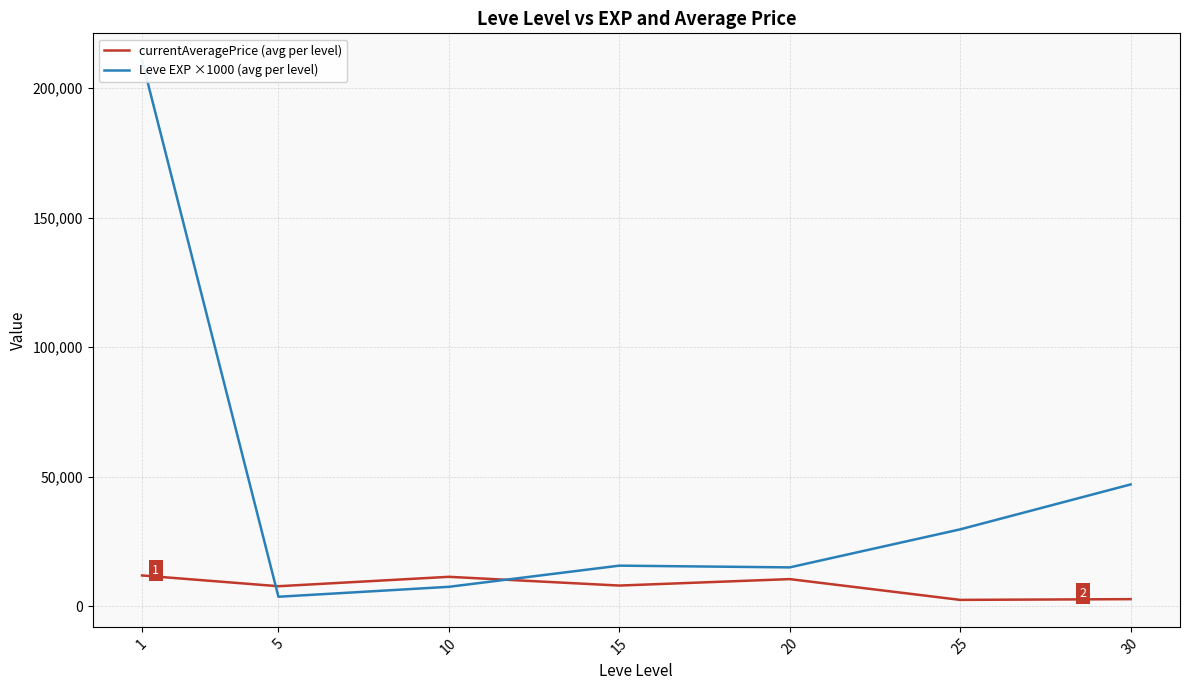

What are all the series names shown in the legend?

currentAveragePrice (avg per level), Leve EXP ×1000 (avg per level)